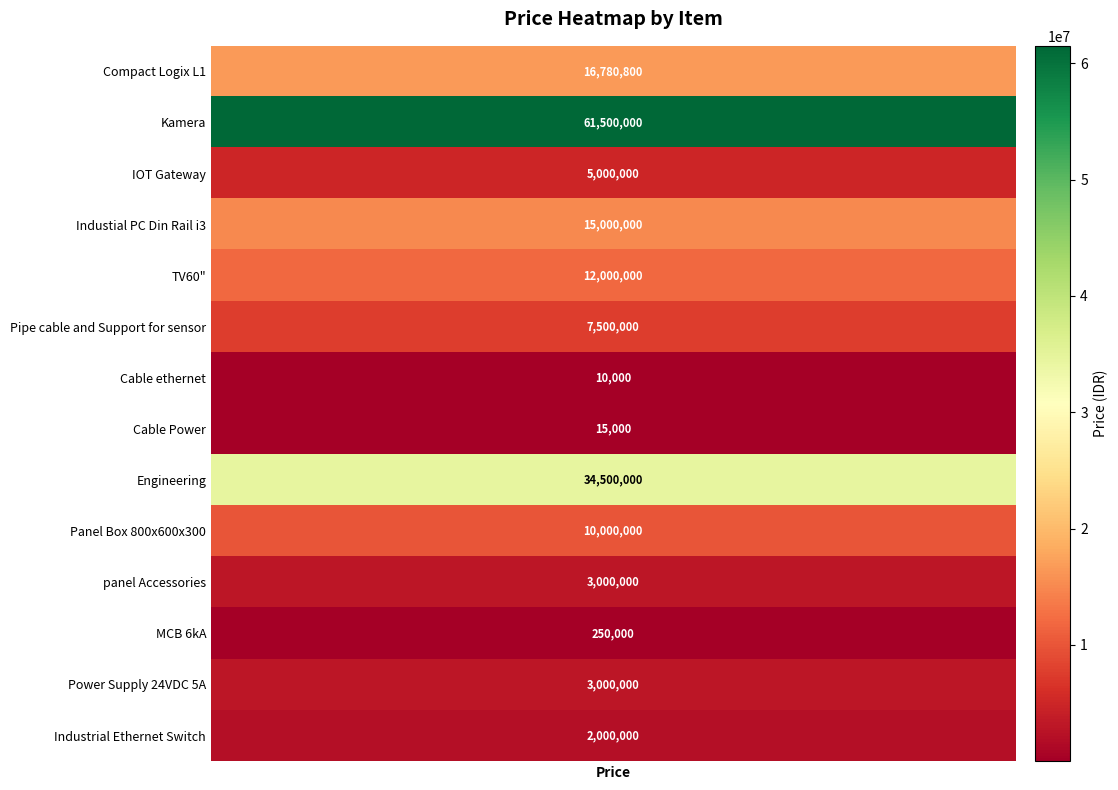

Reading right to left, what are all the values shown in this chart?

Industrial Ethernet Switch=2000000	Power Supply 24VDC 5A=3000000	MCB 6kA=250000	panel Accessories=3000000	Panel Box 800x600x300=10000000	Engineering=34500000	Cable Power=15000	Cable ethernet=10000	Pipe cable and Support for sensor=7500000	TV60"=12000000	Industial PC Din Rail i3=15000000	IOT Gateway=5000000	Kamera=61500000	Compact Logix L1=16780800